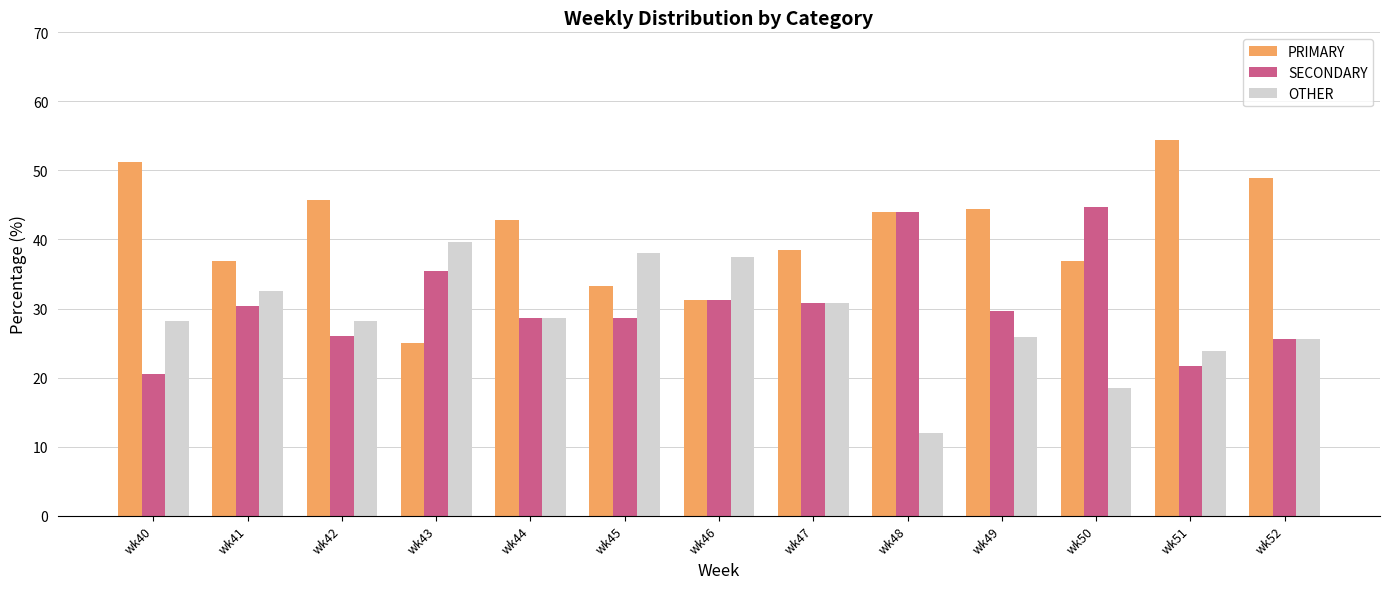

At which label does PRIMARY first exceed 42?

wk40